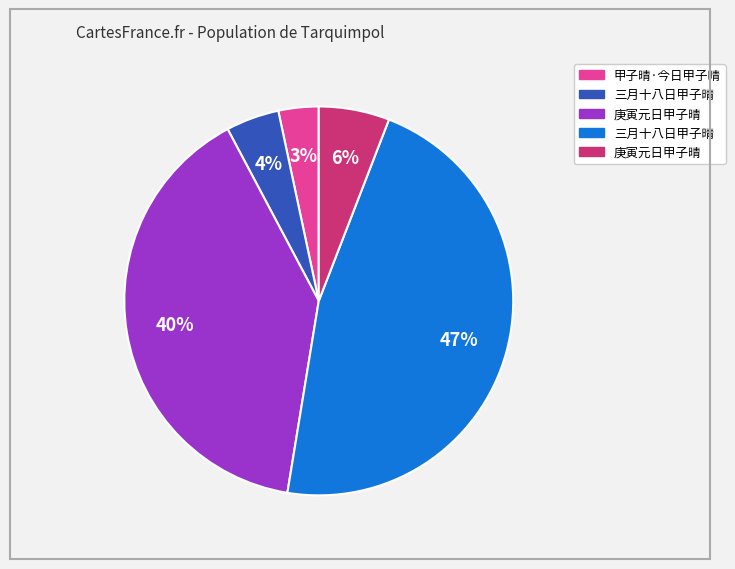

To the nearest percent, what is the average slice percentage?

20%